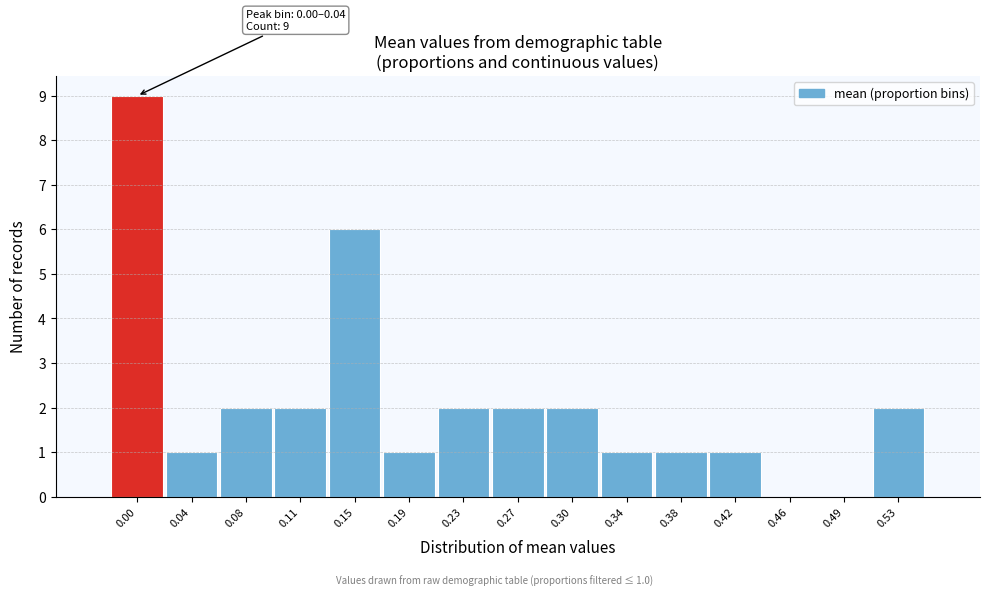

Reading left to right, what are all the values shown in this chart?

0.00=9	0.04=1	0.08=2	0.11=2	0.15=6	0.19=1	0.23=2	0.27=2	0.30=2	0.34=1	0.38=1	0.42=1	0.46=0	0.49=0	0.53=2